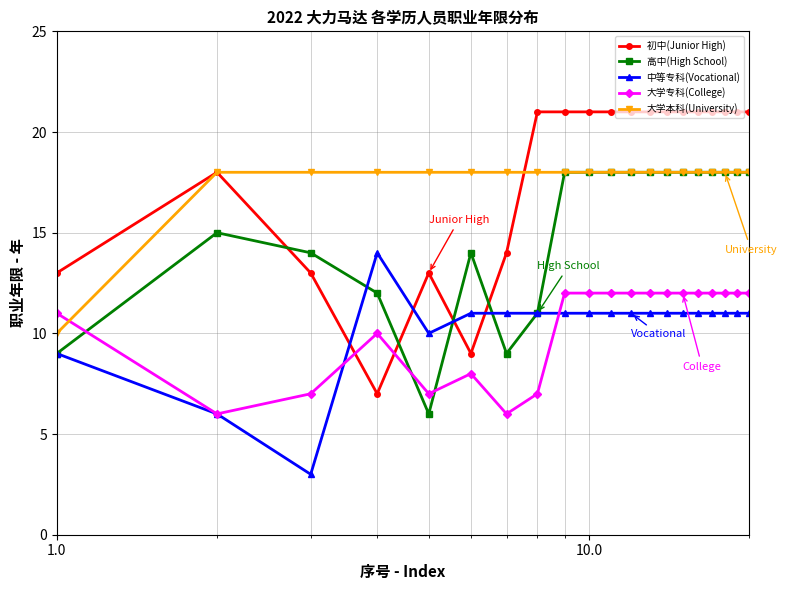

Which series has the largest range (max minus min)?

初中(Junior High)